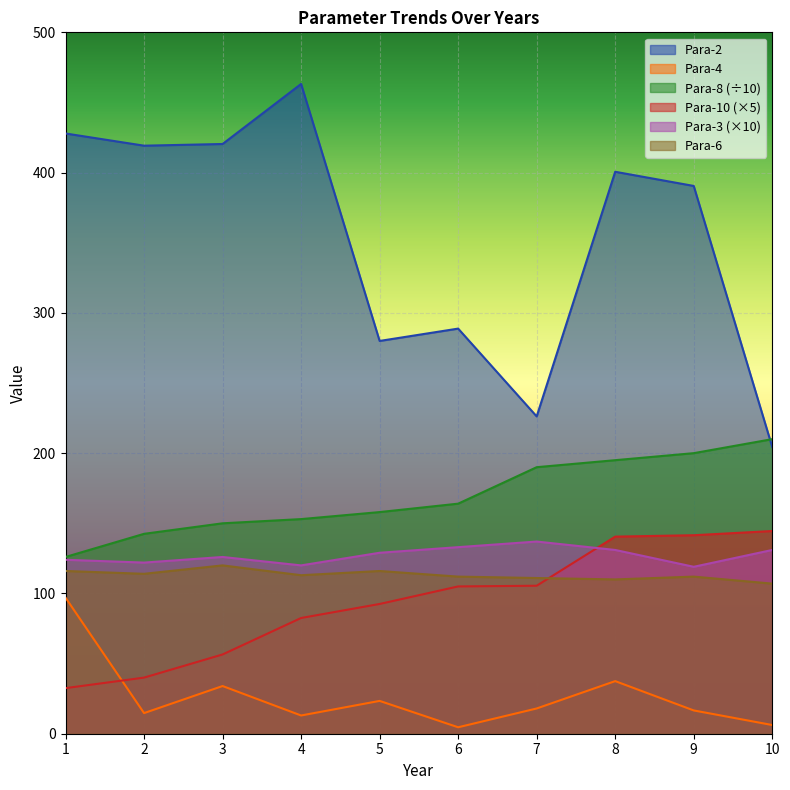

True or false: Para-10 and Para-8 intersect in this chart.

False